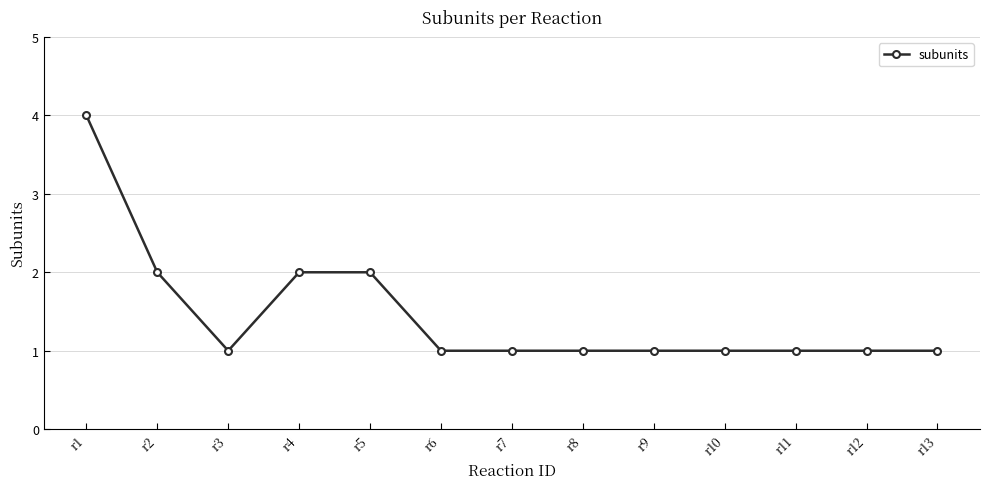

What is the difference between the maximum and second lowest values?

3